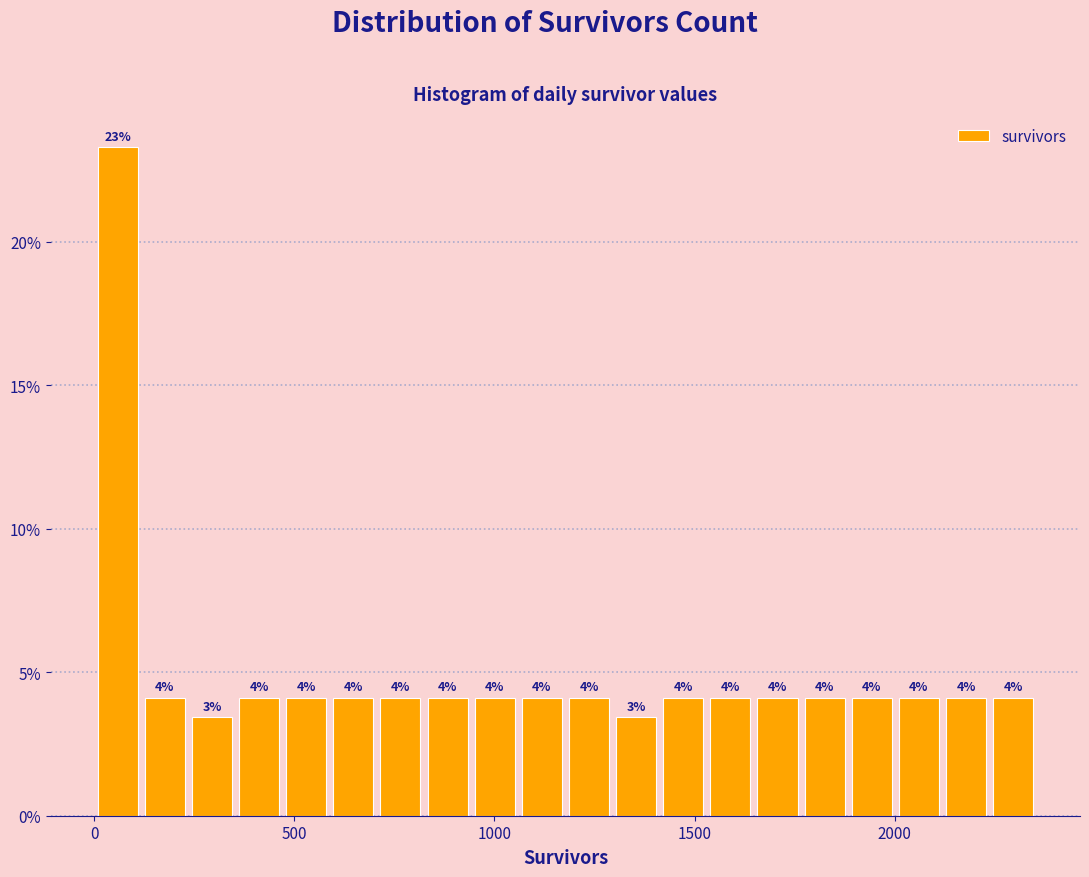

Read against the x-axis, roughly where is the centre of the tallest bar?

50